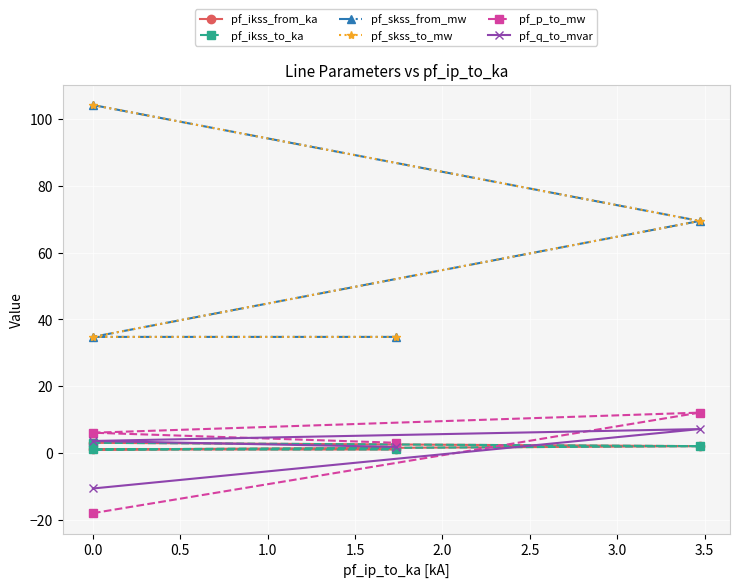

How many interior local valleys does the pf_skss_to_mw series have?

1